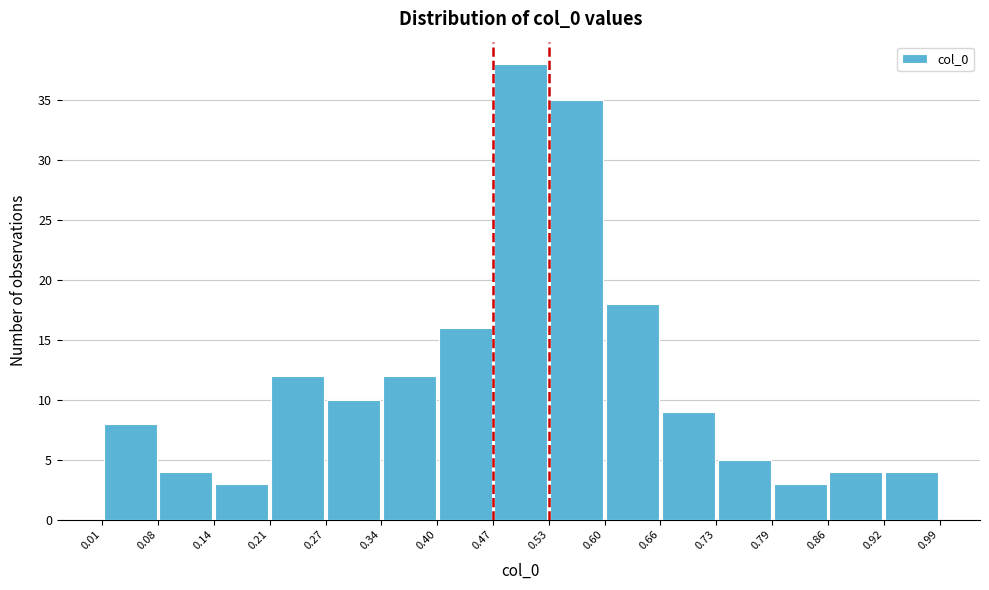

How tall is the bar that spans 0.73 to 0.79 on the x-axis? The values are not printed on the chart, so give them approximately, as read against the axis.

5